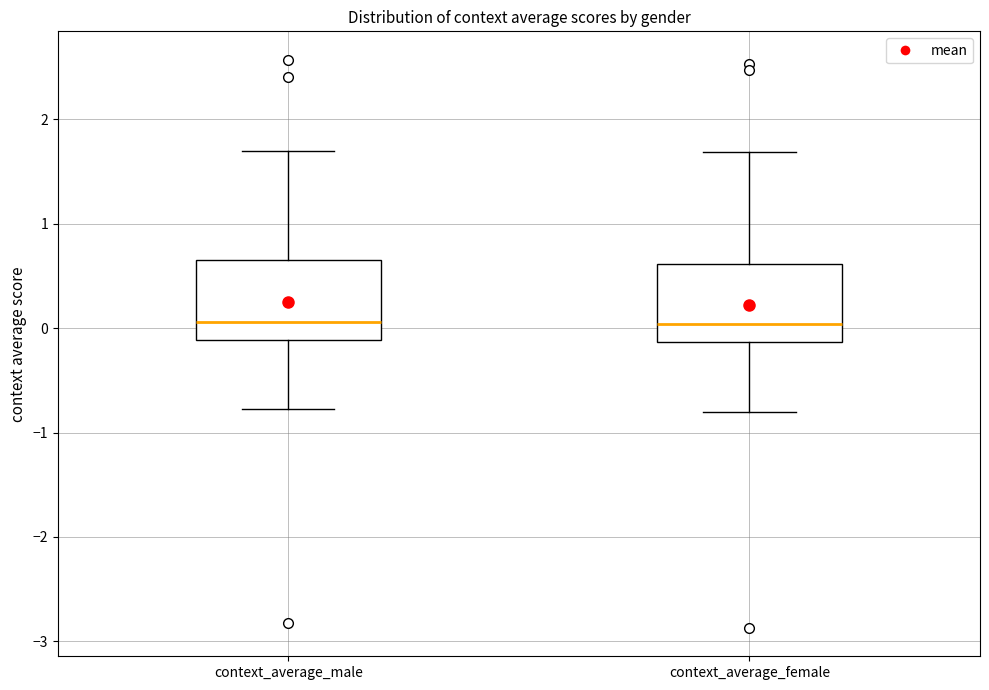

Where does the upper whisker of the box for context_average_male end on the y-axis? The values are not printed on the chart, so give them approximately, as read against the axis.

1.7